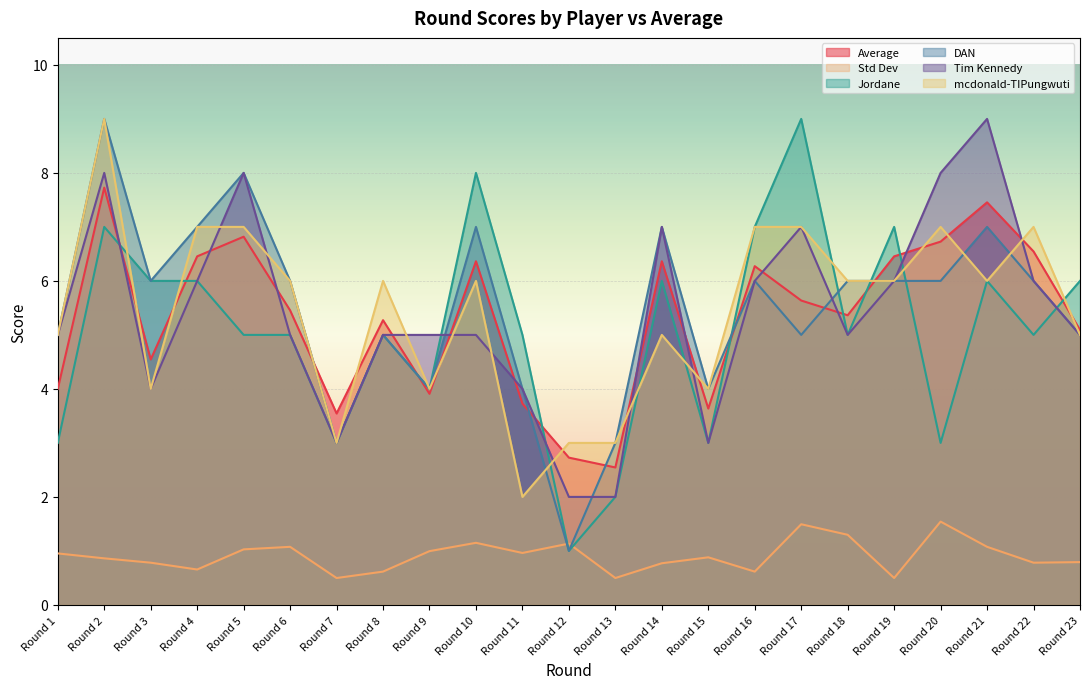

Where does the Jordane series first go above 5?

Round 2